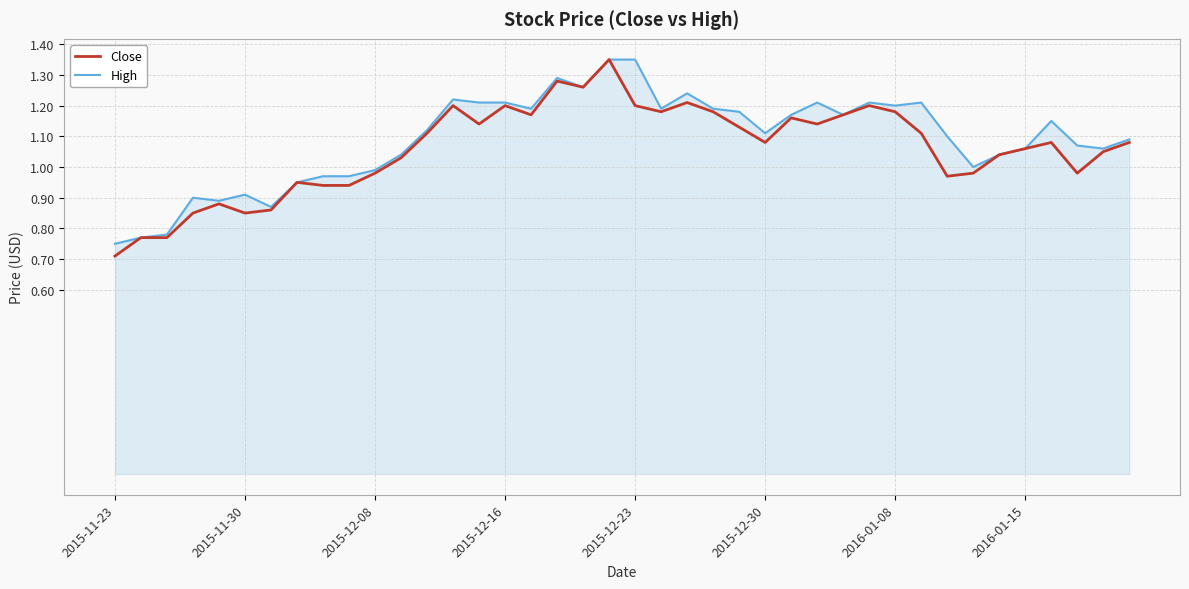

Does the chart have visible grid lines?

Yes